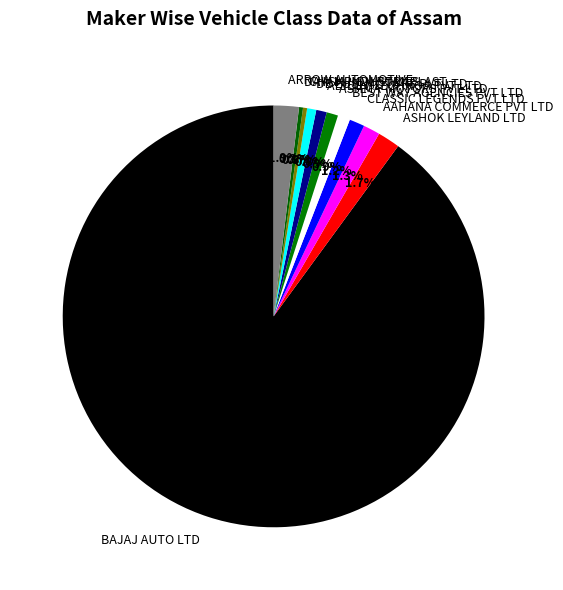

Which slice is the largest?

BAJAJ AUTO LTD